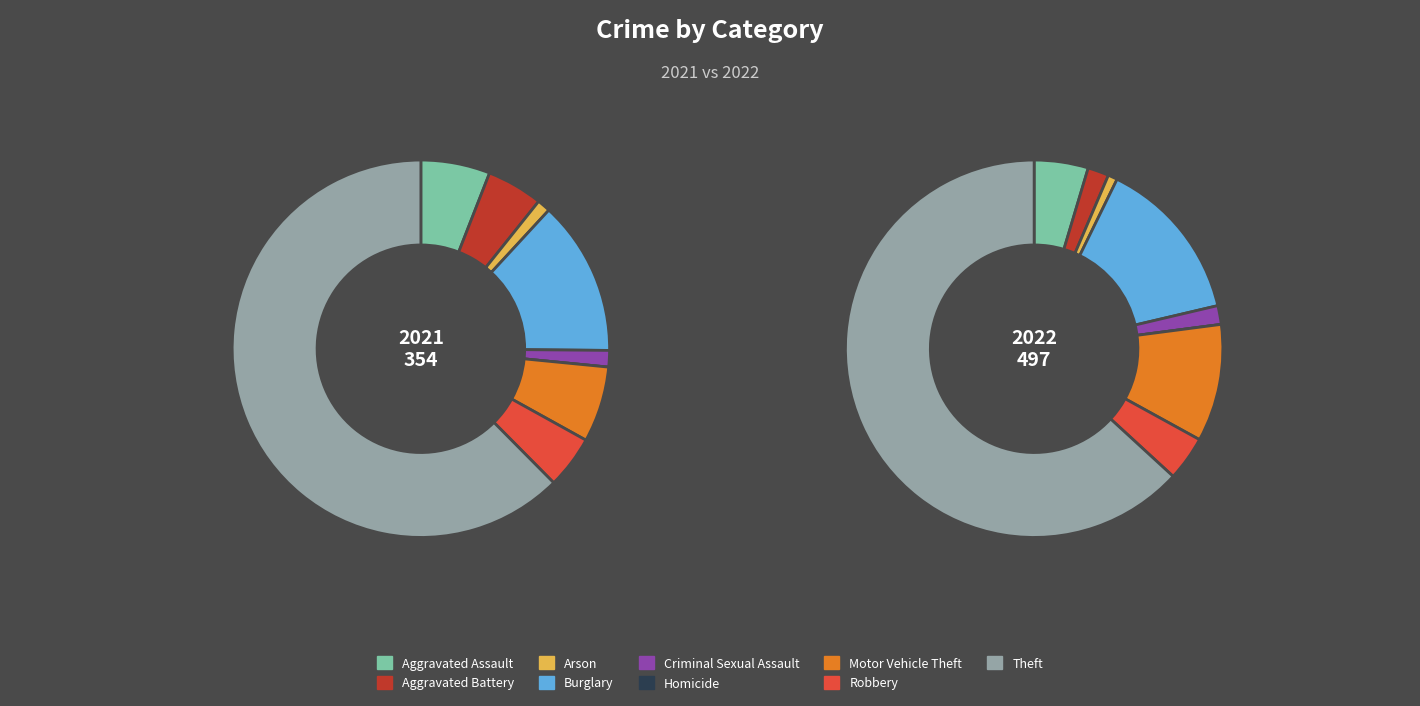

Is it true that values_2021 is 16% of the pie?

False